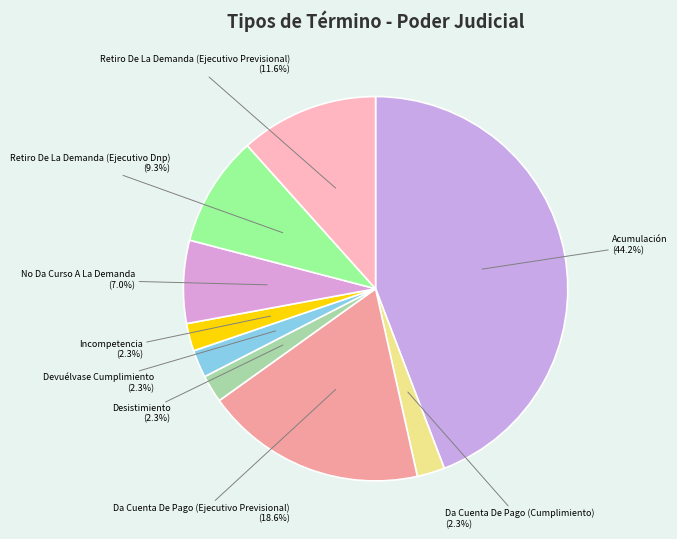

Between Acumulación and Retiro De La Demanda (Ejecutivo Previsional), which is larger?

Acumulación